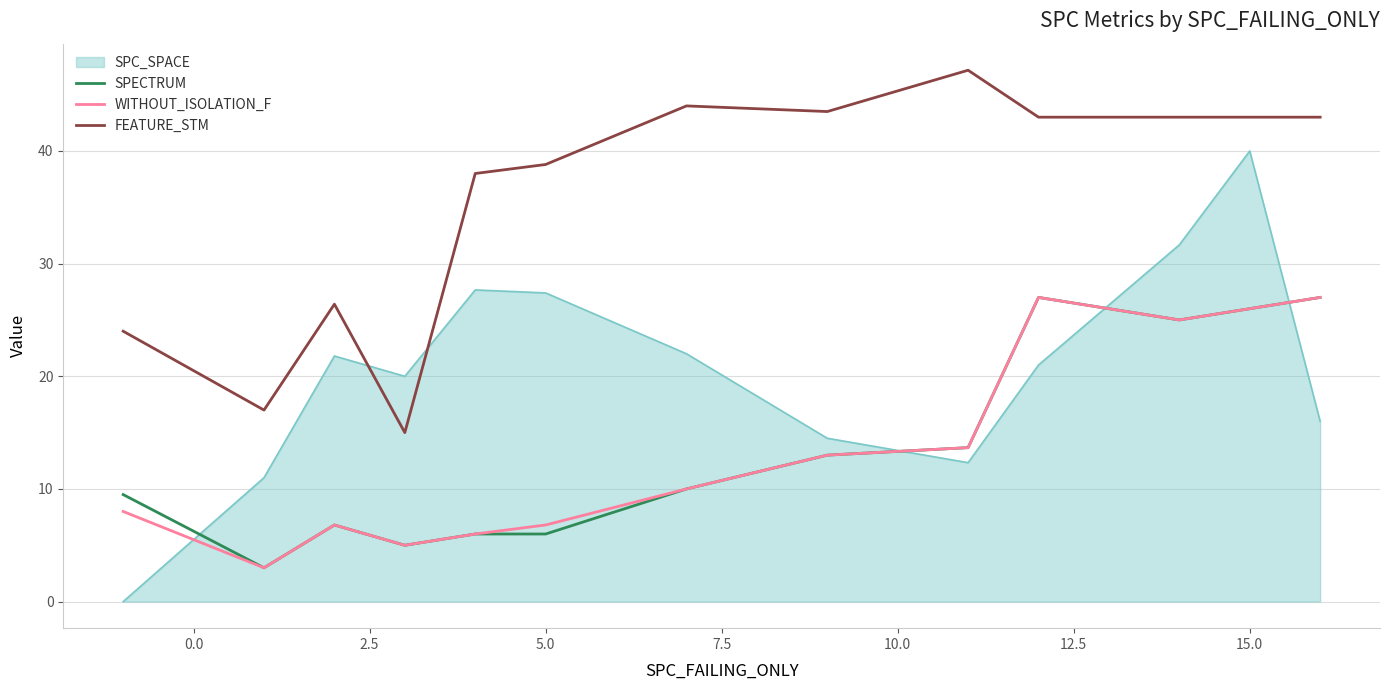

How many intersections are there between SPECTRUM and SPC_SPACE?

4